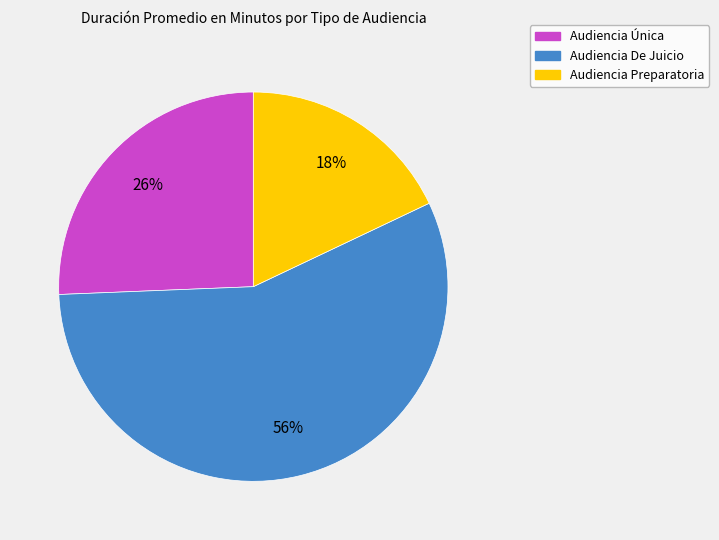

To the nearest percent, what portion does Audiencia Preparatoria represent?

18%